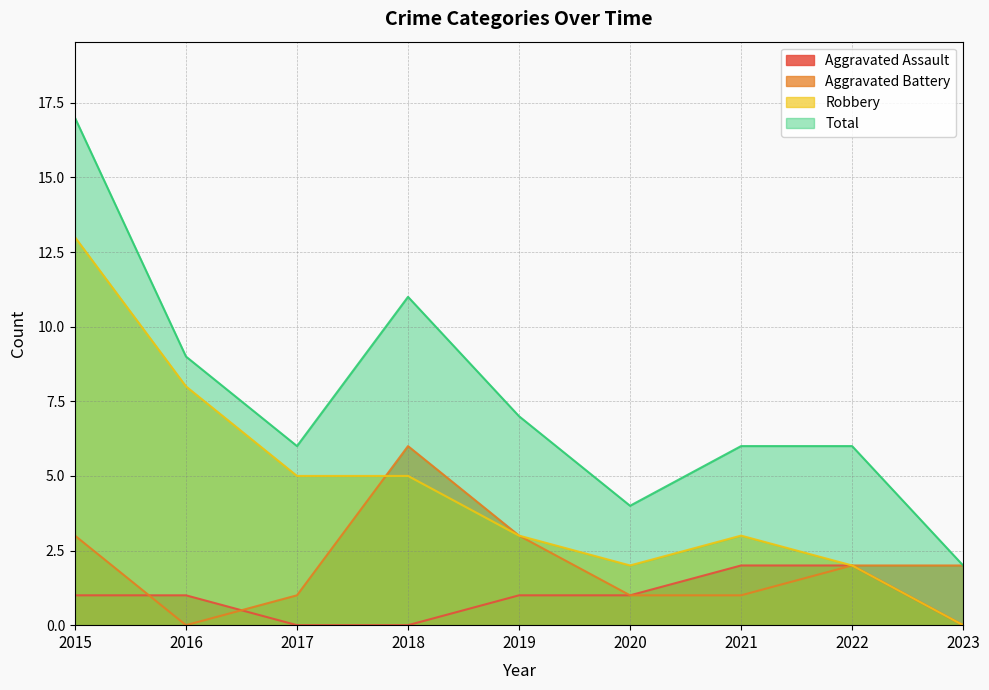

List the labels in order of Aggravated Battery value, largest first.

2018, 2015, 2019, 2022, 2023, 2017, 2020, 2021, 2016